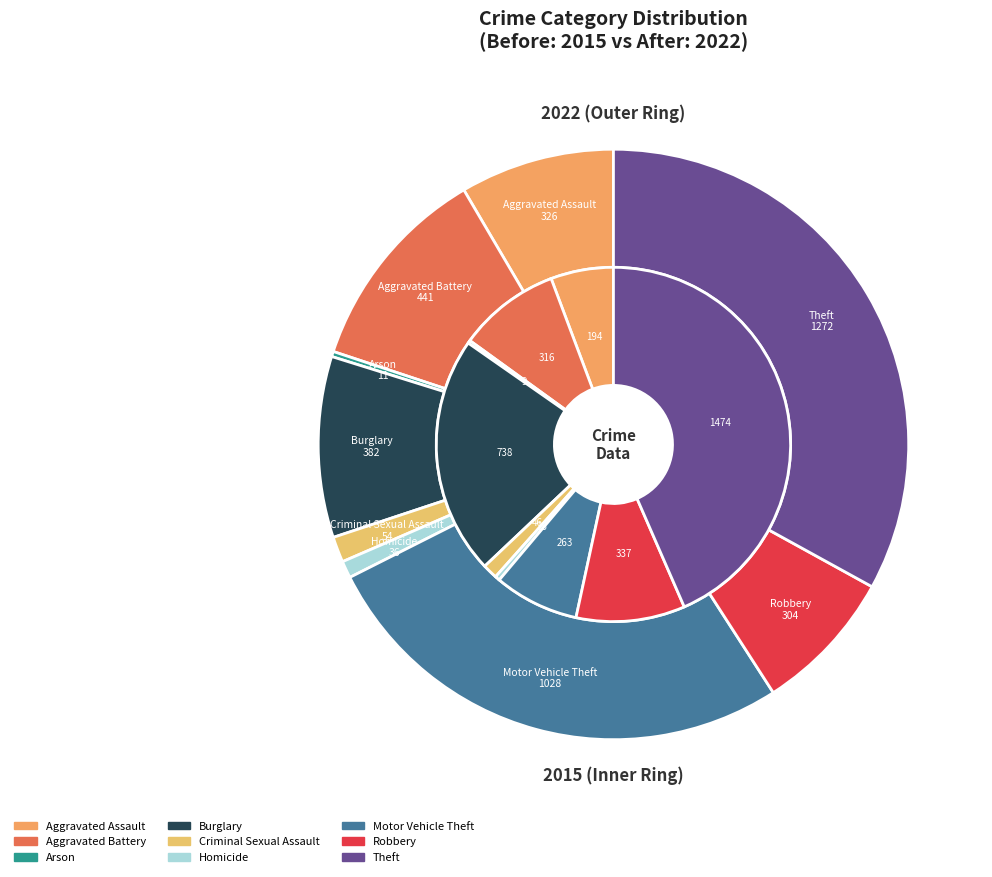

What is the largest slice in the pie chart?

Theft